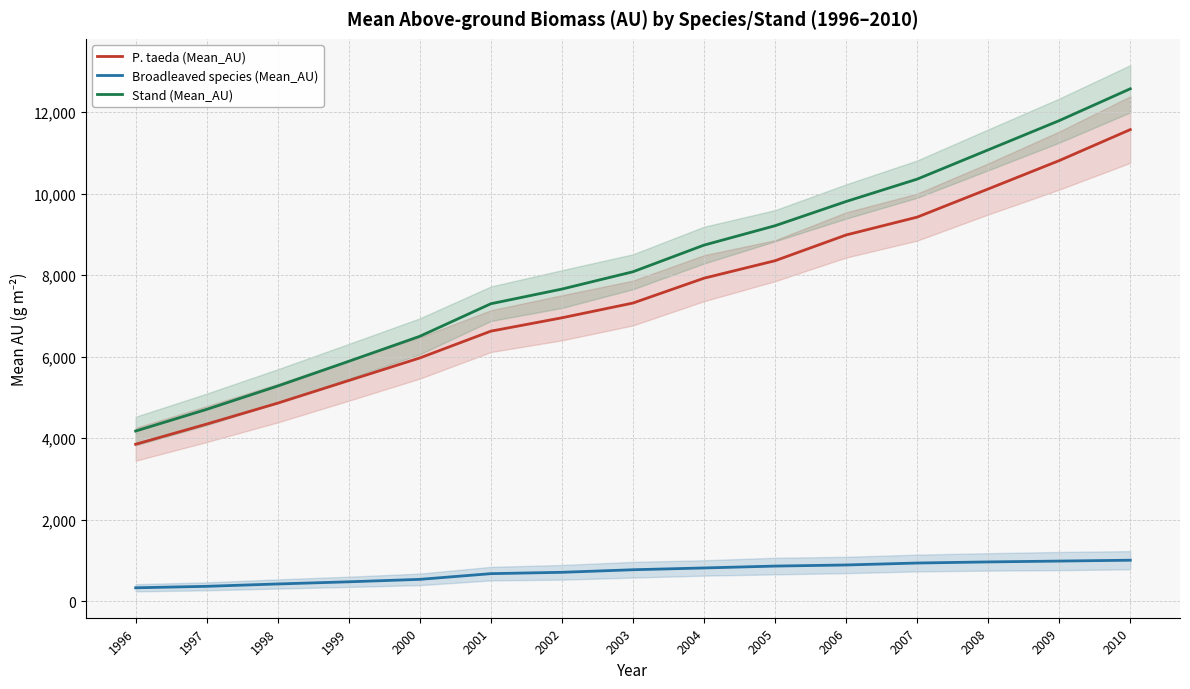

True or false: Broadleaved species (Mean_AU) and Stand (Mean_AU) intersect in this chart.

False